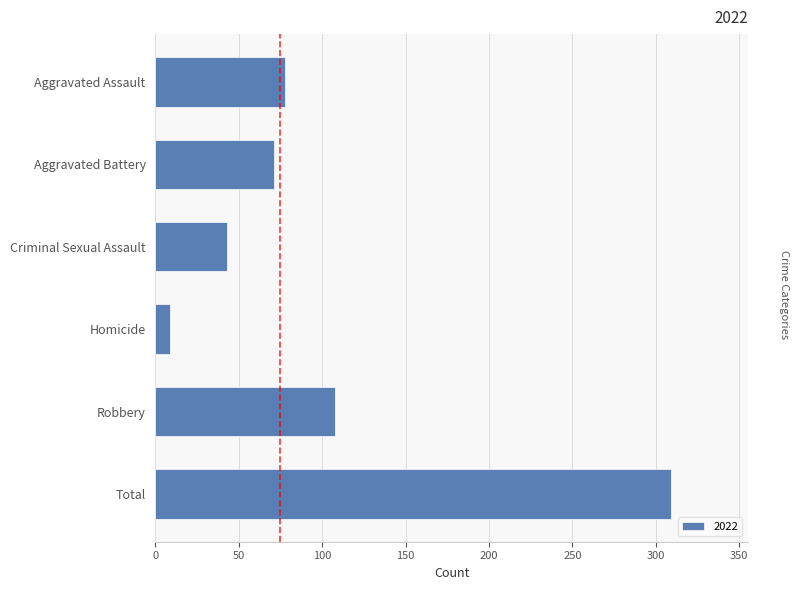

Count the number of categories in the chart.

6